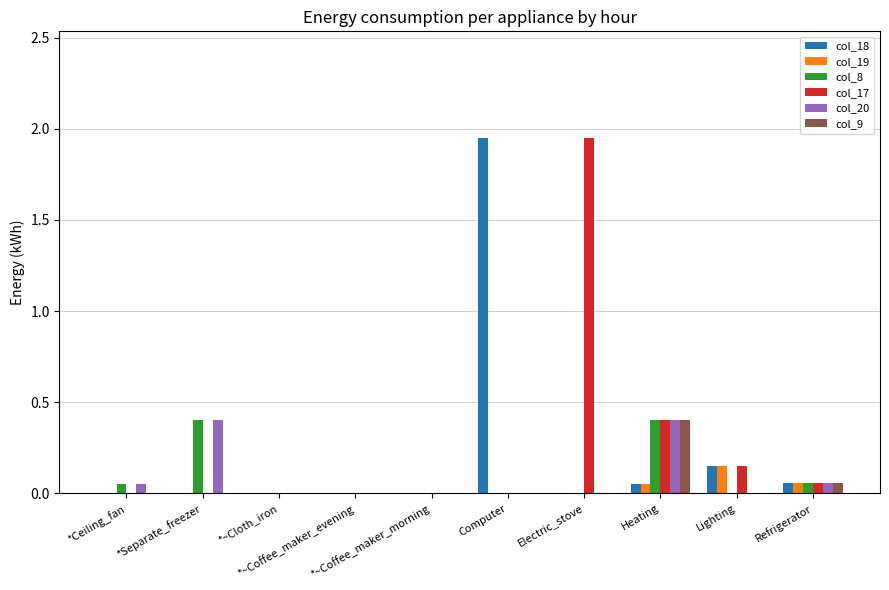

How many groups of bars are there?

10